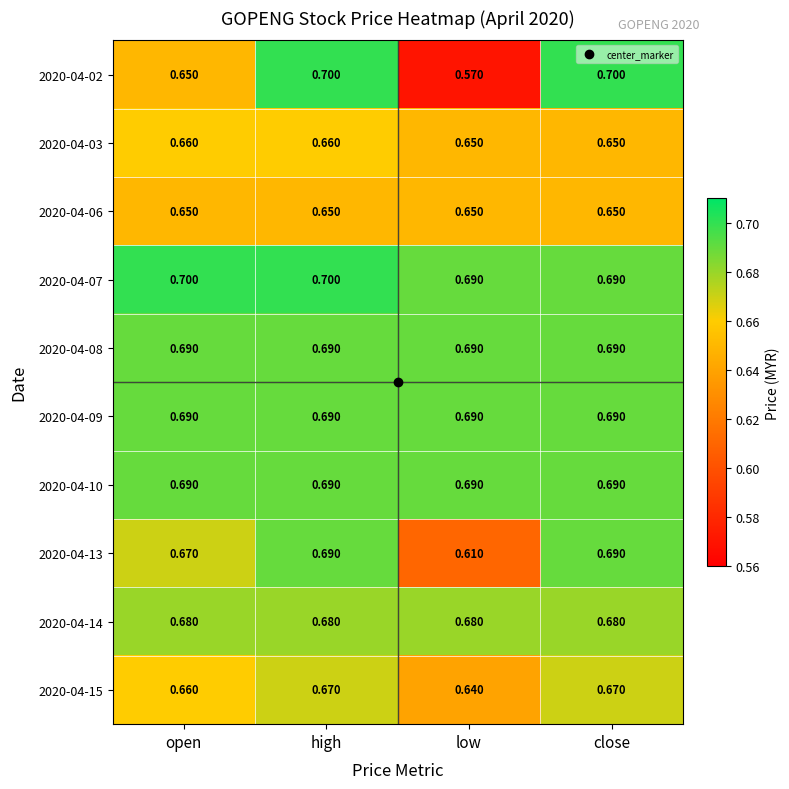

Which series has the largest range (max minus min)?

2020-04-02